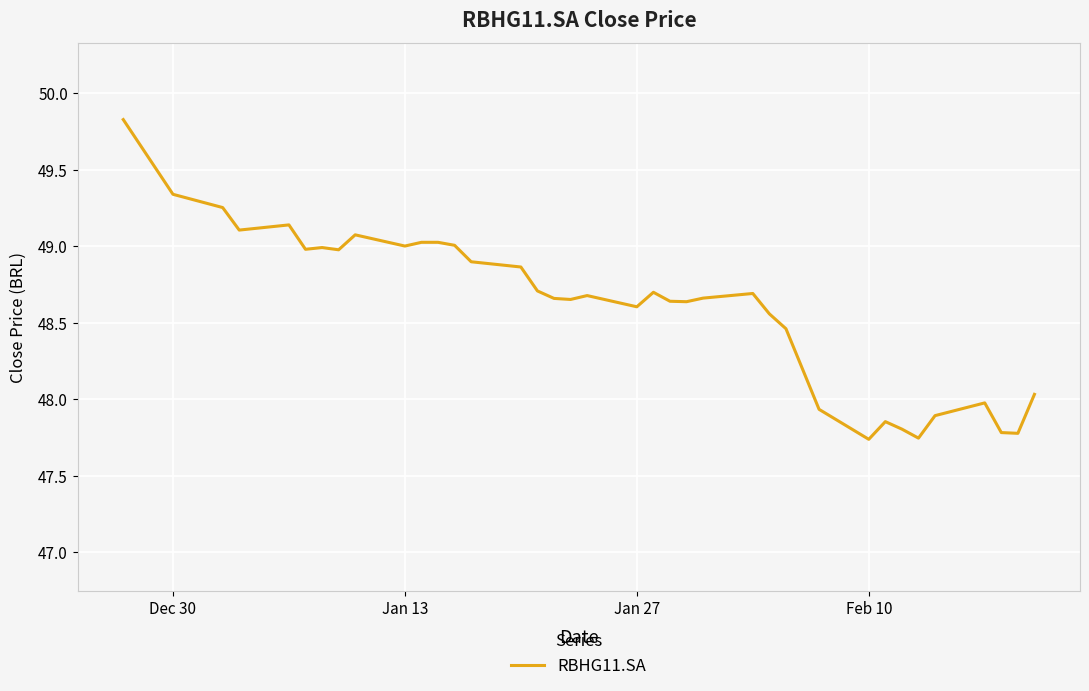

What is the difference between the maximum and minimum values?

2.1